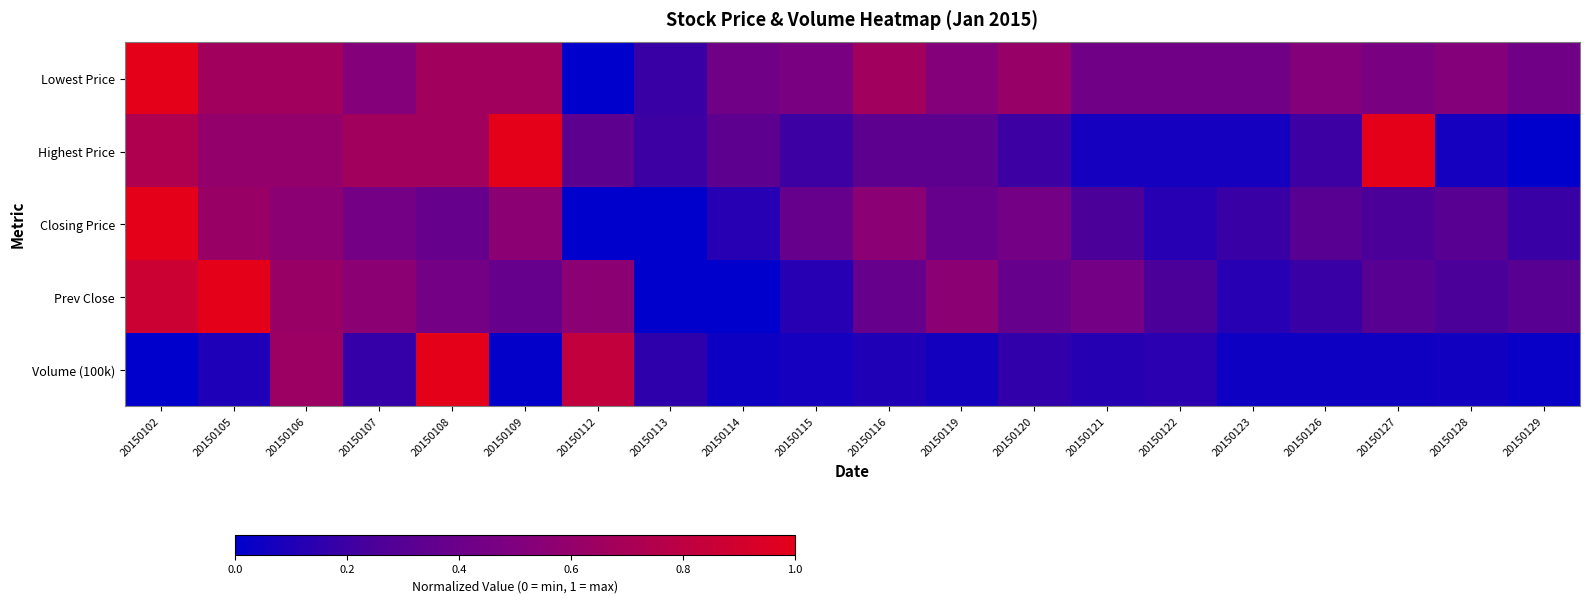

Which series has the largest range (max minus min)?

Lowest Price